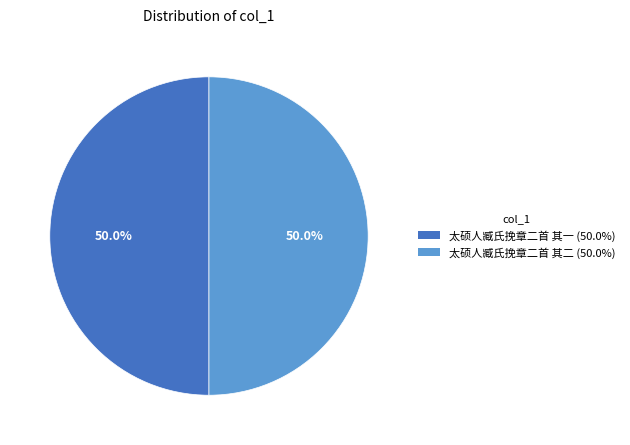

What is the ratio of the value at 太硕人臧氏挽章二首 其二 (50.0%) to the value at 太硕人臧氏挽章二首 其一 (50.0%)?

1.0